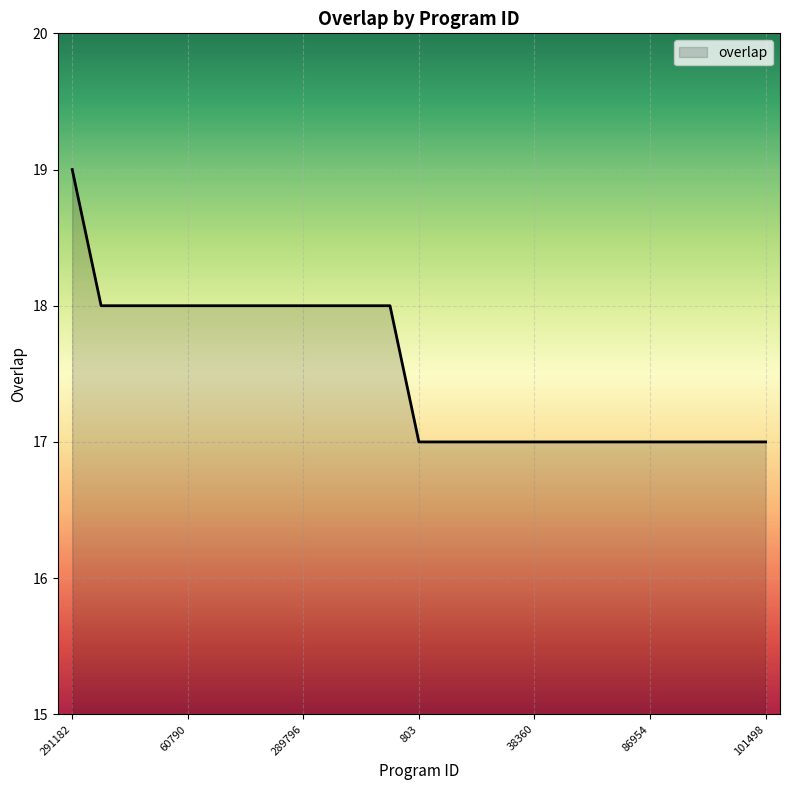

What is the smallest value displayed?

17